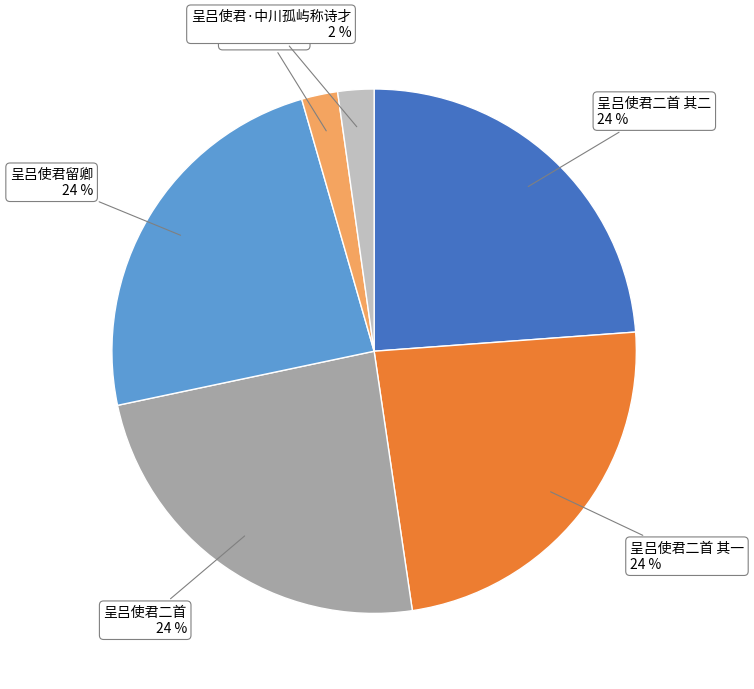

To the nearest percent, what is the average slice percentage?

17%